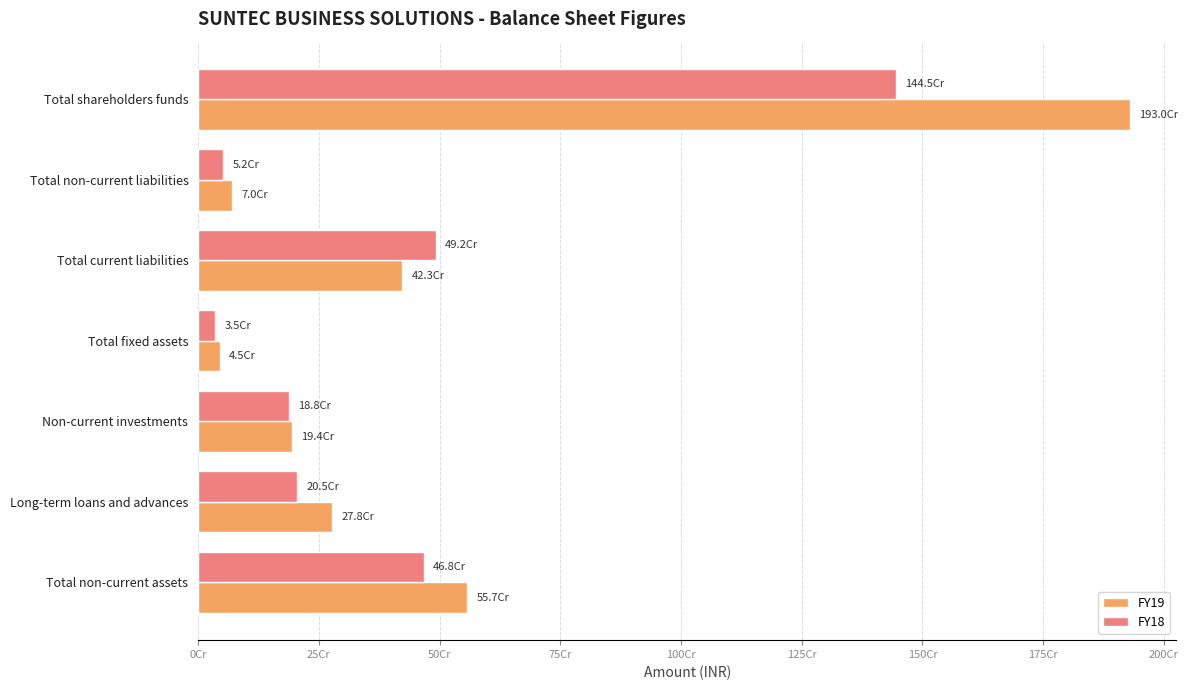

What are all the series names shown in the legend?

FY19, FY18